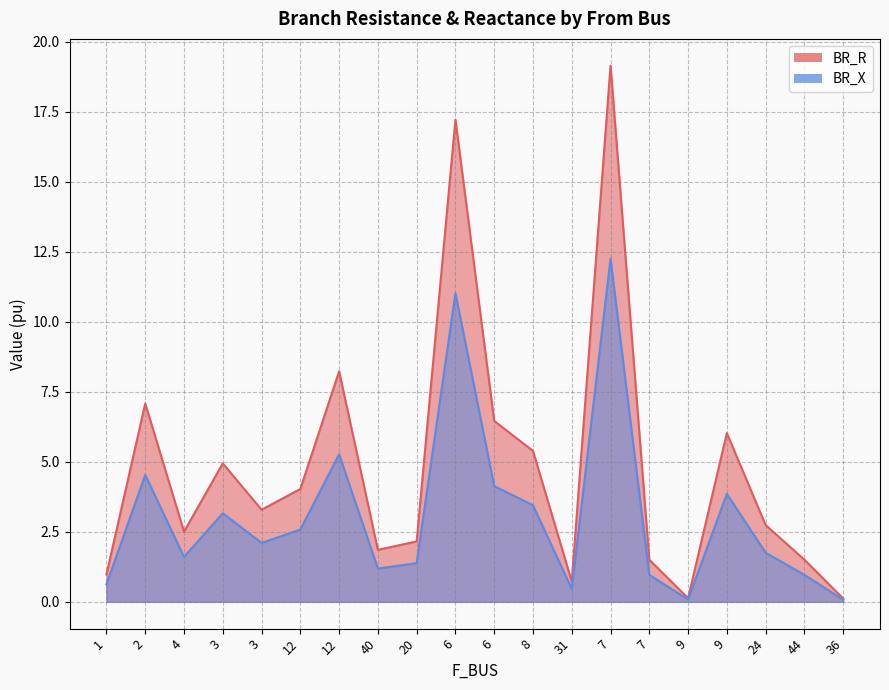

Does the chart have visible grid lines?

Yes